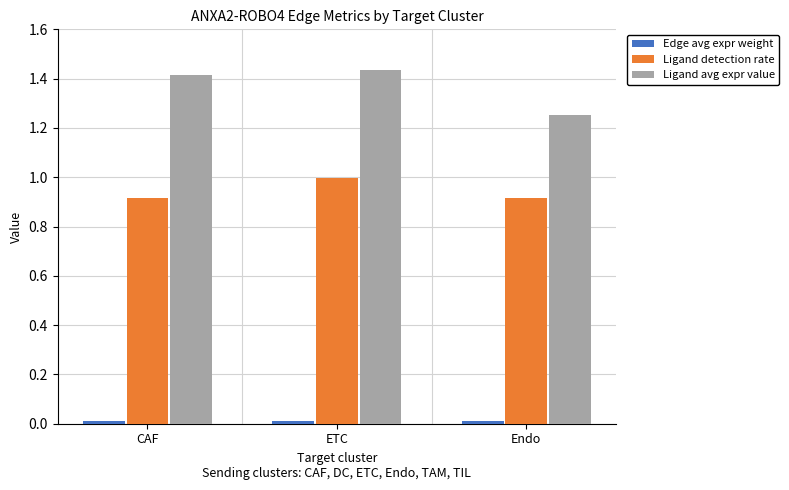

How many bars are there in each group?

3